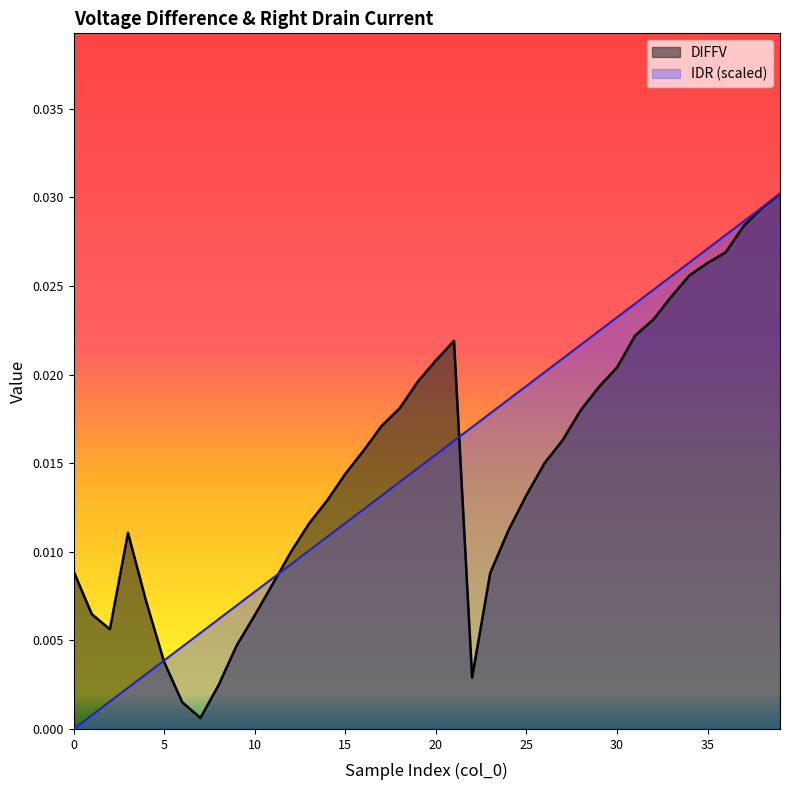

True or false: DIFFV and IDR intersect in this chart.

True